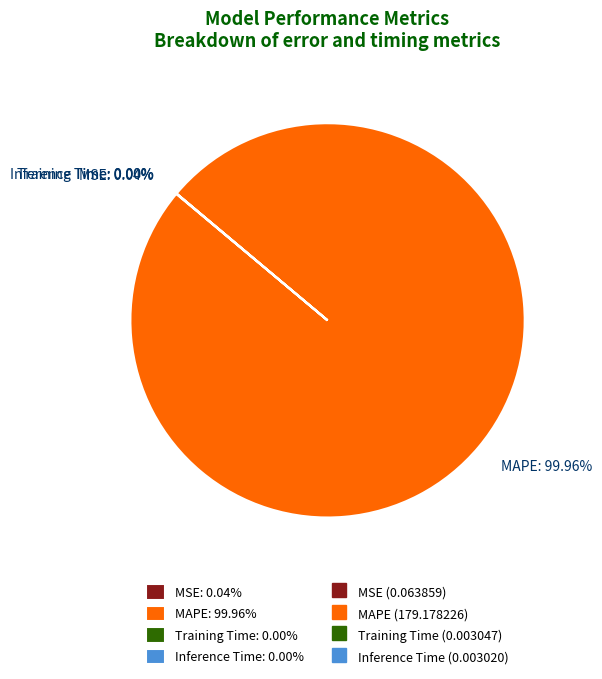

Does any single category account for the majority?

Yes